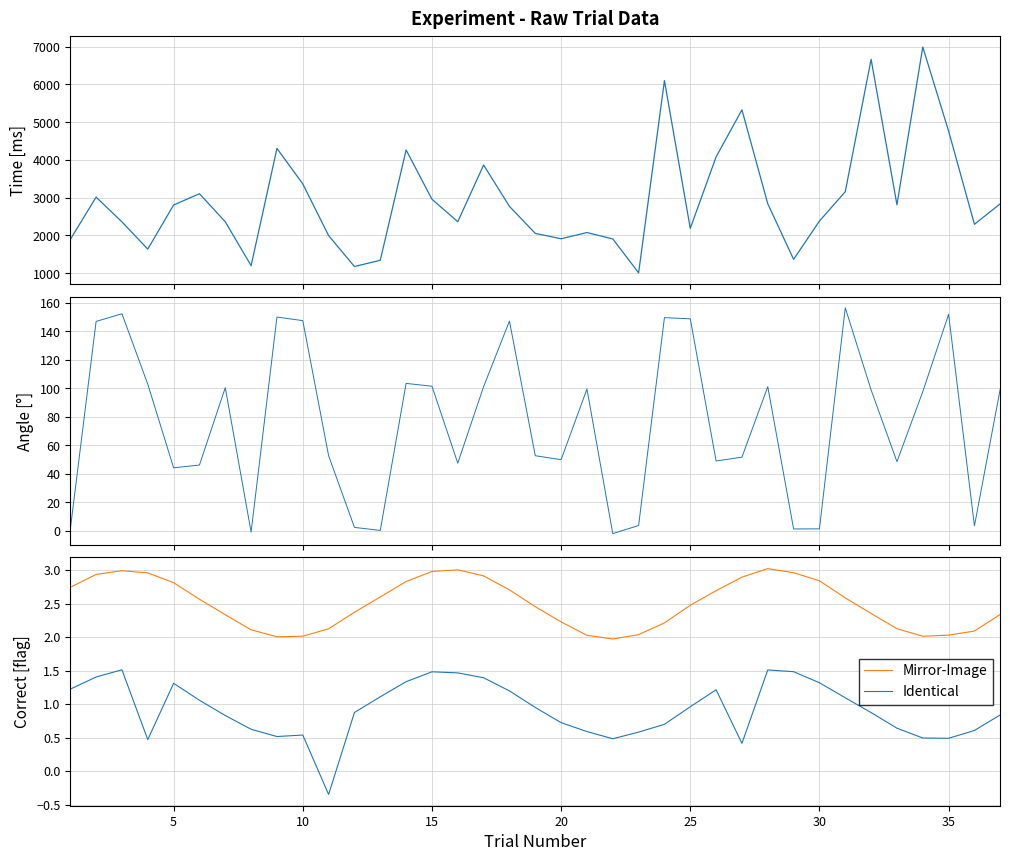

Is this an area chart (filled region under the line)?

No